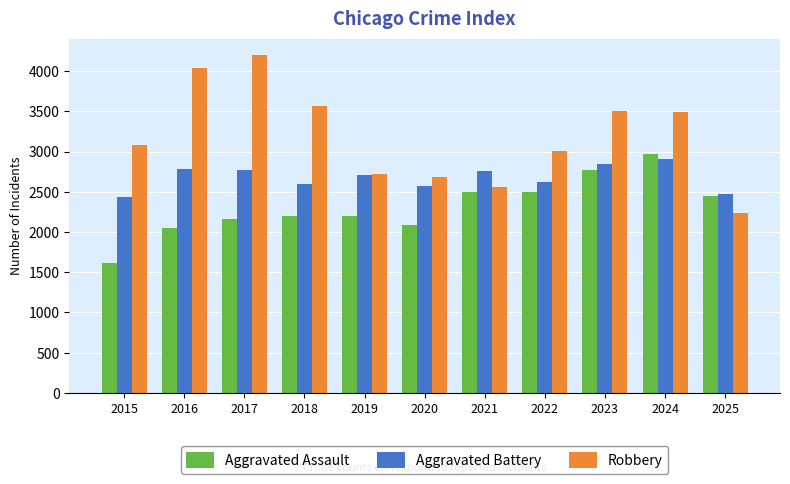

What is the sum of all Aggravated Assault values?

25482